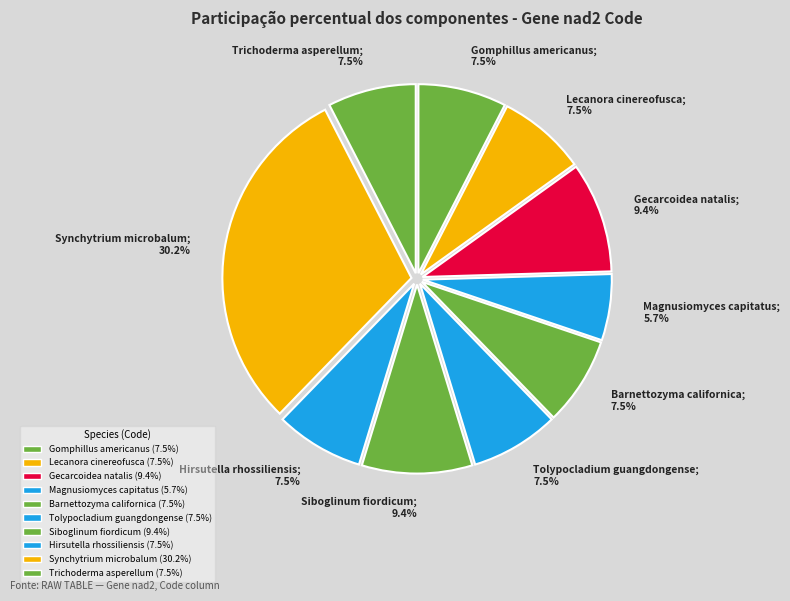

What percentage is the Gecarcoidea natalis slice, to the nearest percent?

9%